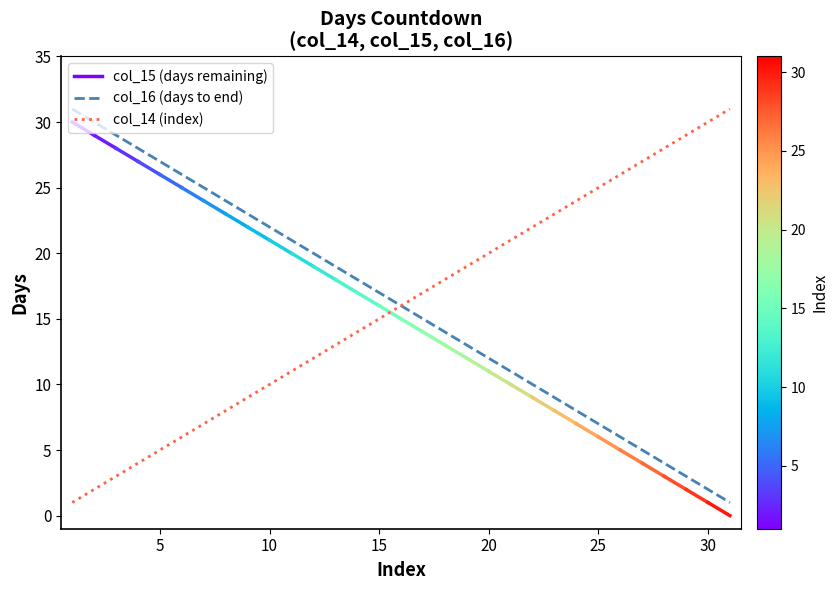

What is the greatest value displayed?

31